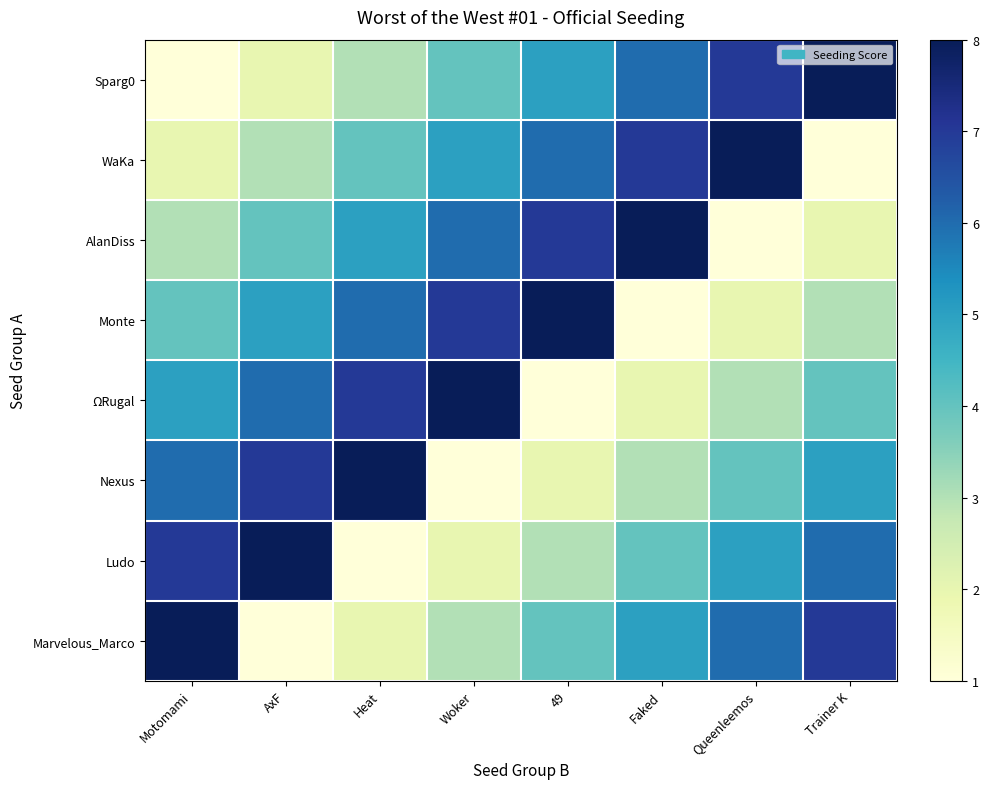

At which category is the sum across all series the highest?

Motomami